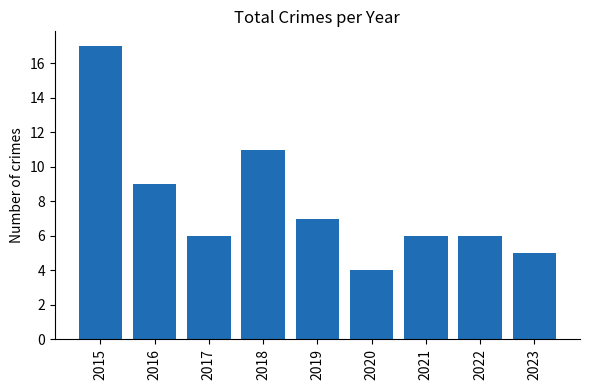

What is the change in value from 2019 to 2020?

-3